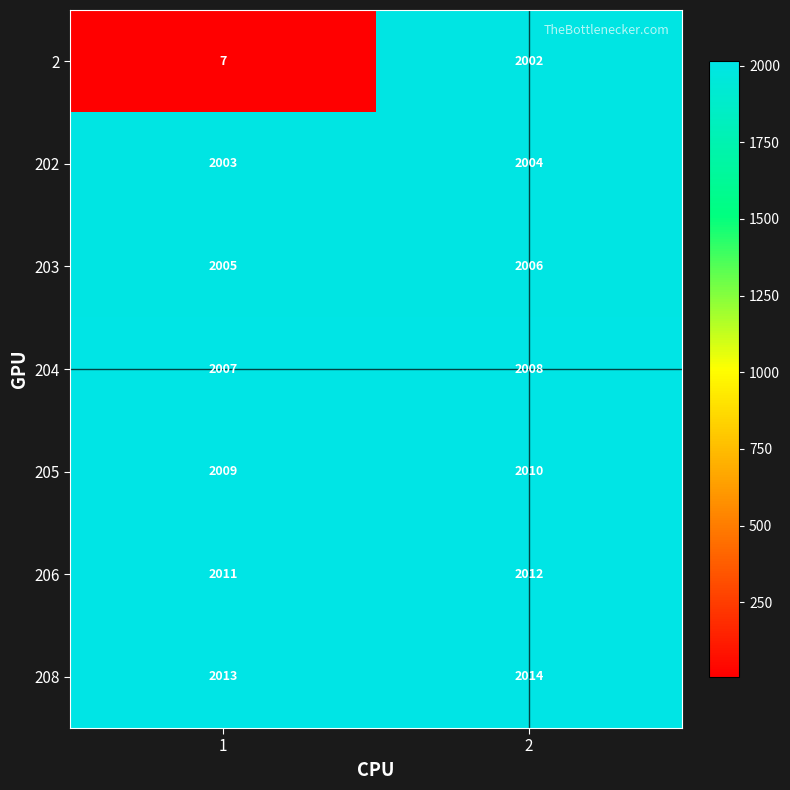

What is the spread (max minus min) of values at 1?

2006